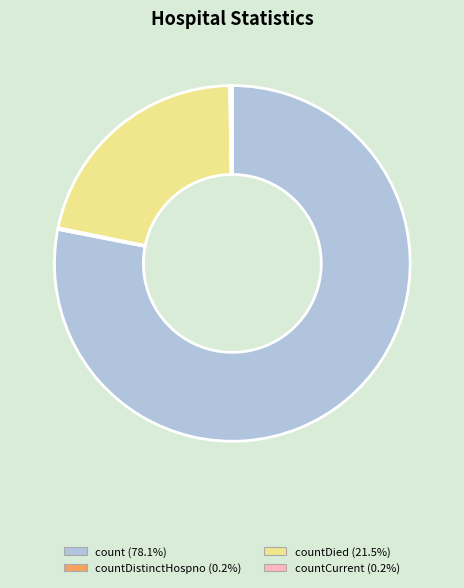

Does any single category account for the majority?

Yes